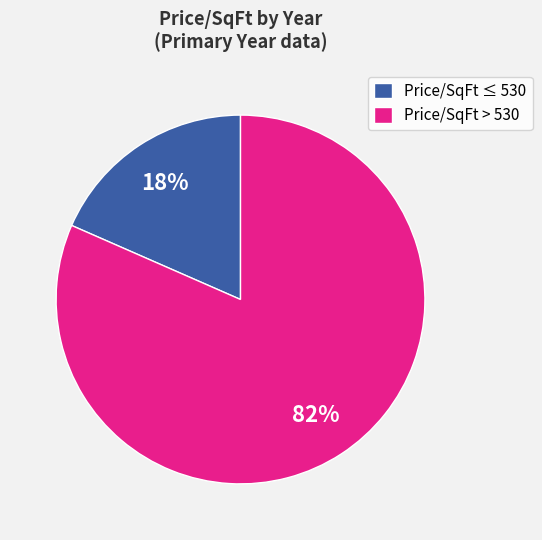

To the nearest percent, what is the average slice percentage?

50%